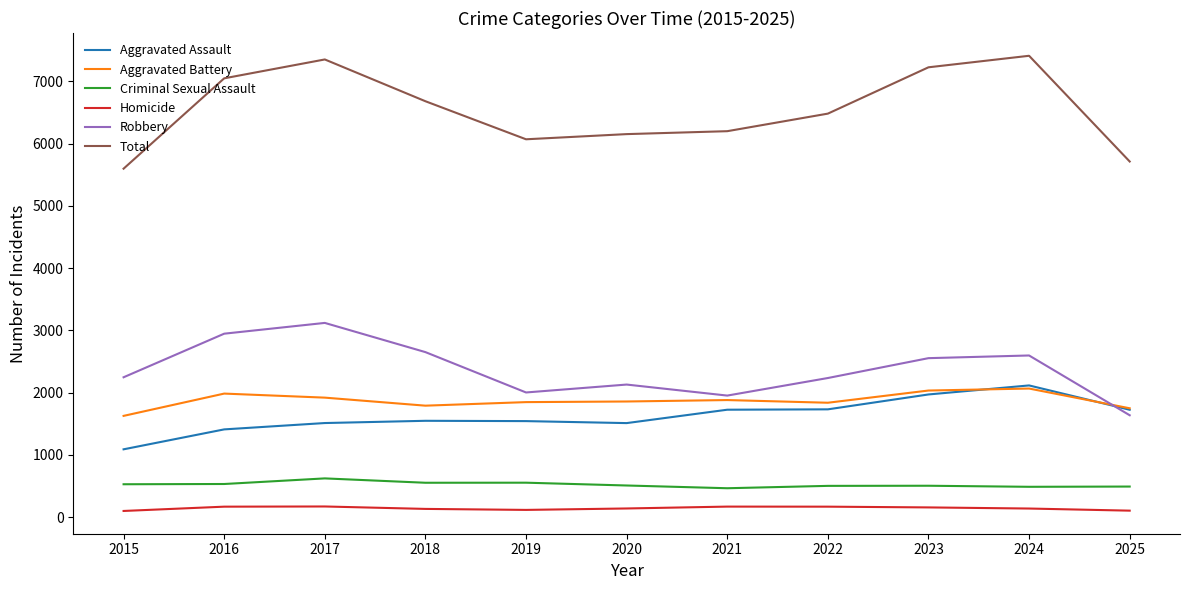

Which series has the largest total across all categories?

Total